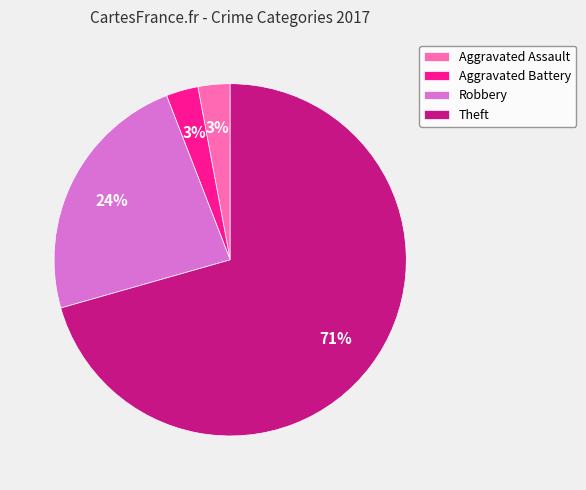

To the nearest percent, what portion does Aggravated Battery represent?

3%